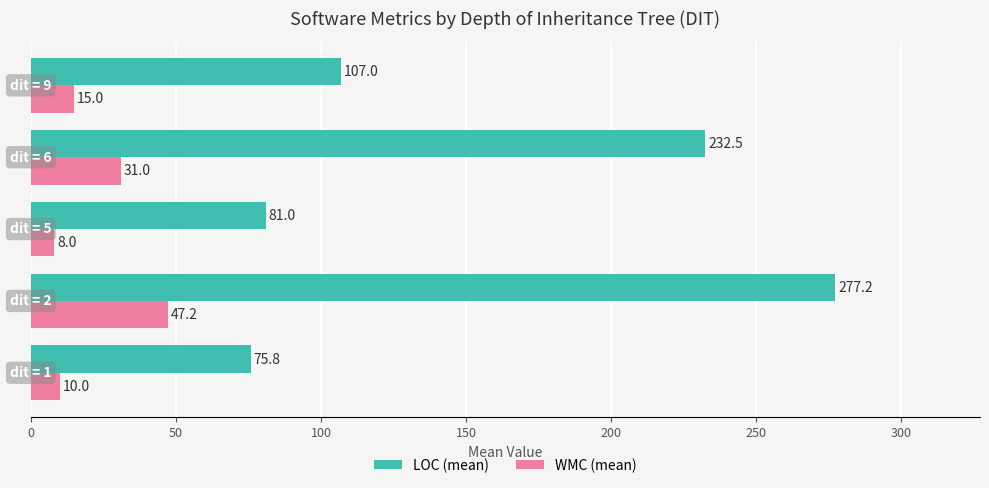

What are all the series names shown in the legend?

LOC (mean), WMC (mean)